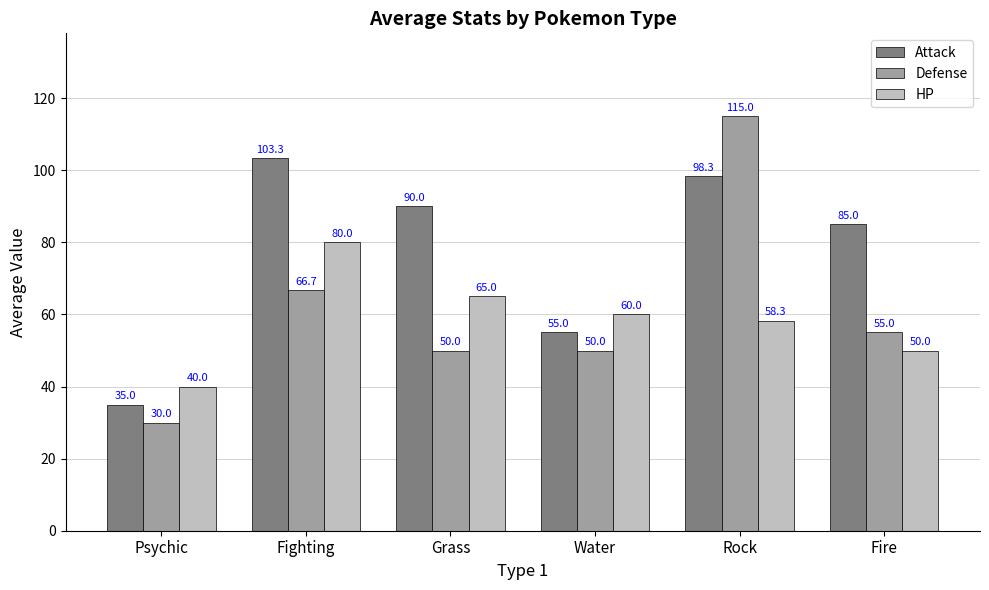

At which category is the sum across all series the highest?

Rock